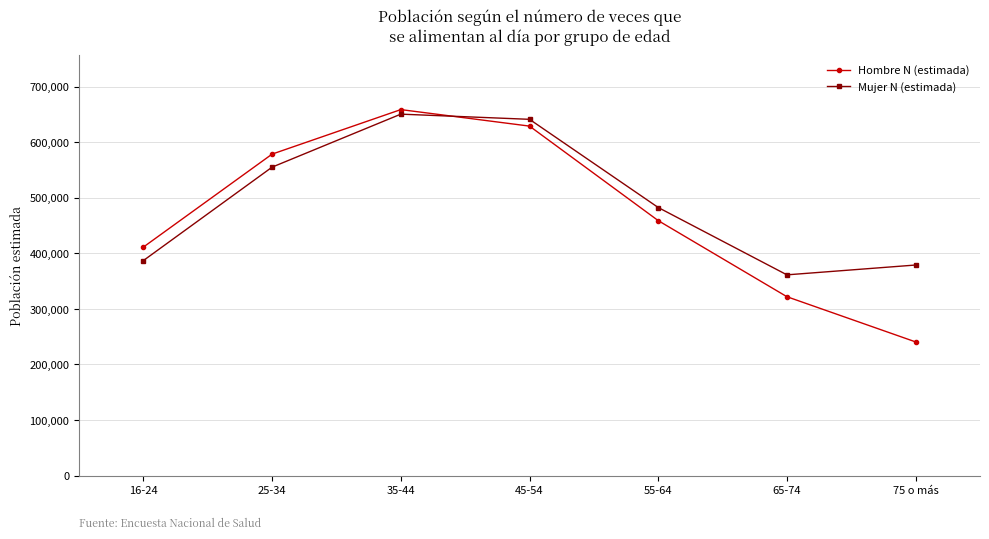

Which series has the largest total across all categories?

Mujer N (estimada)